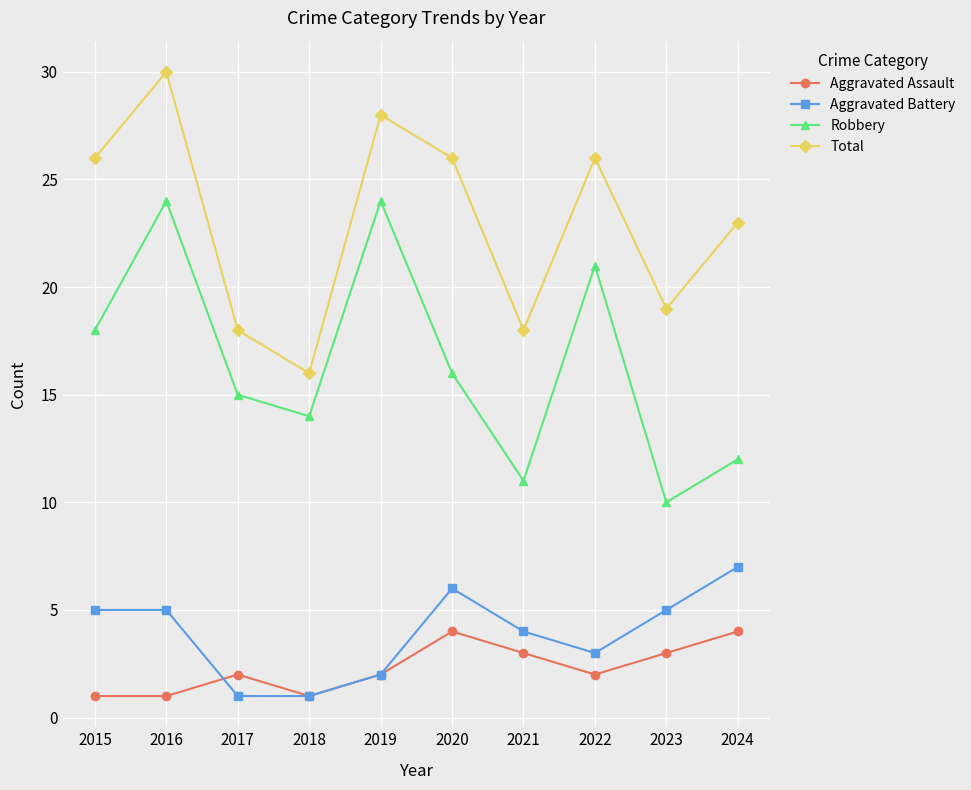

What is the difference between the maximum and minimum values in the Aggravated Assault series?

3